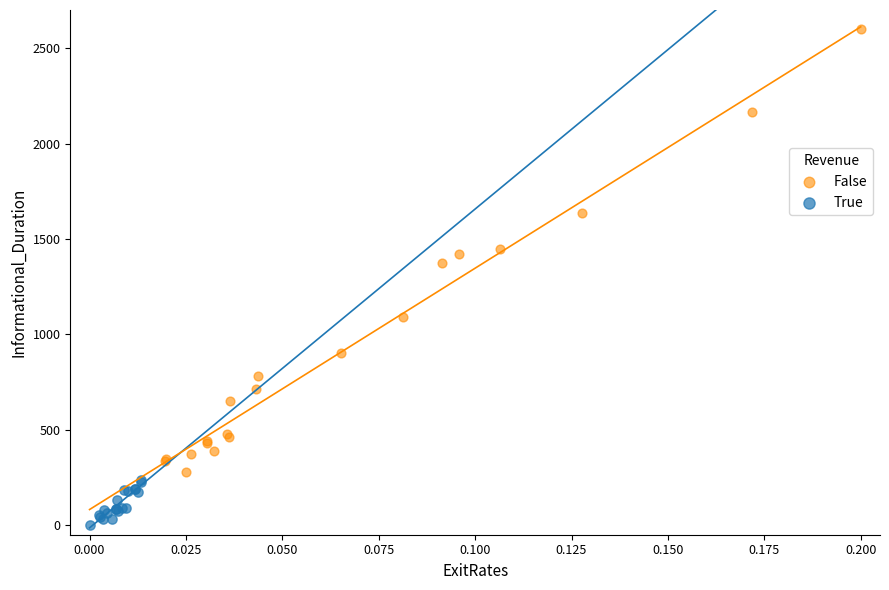

Which series contains the highest Y value?

False